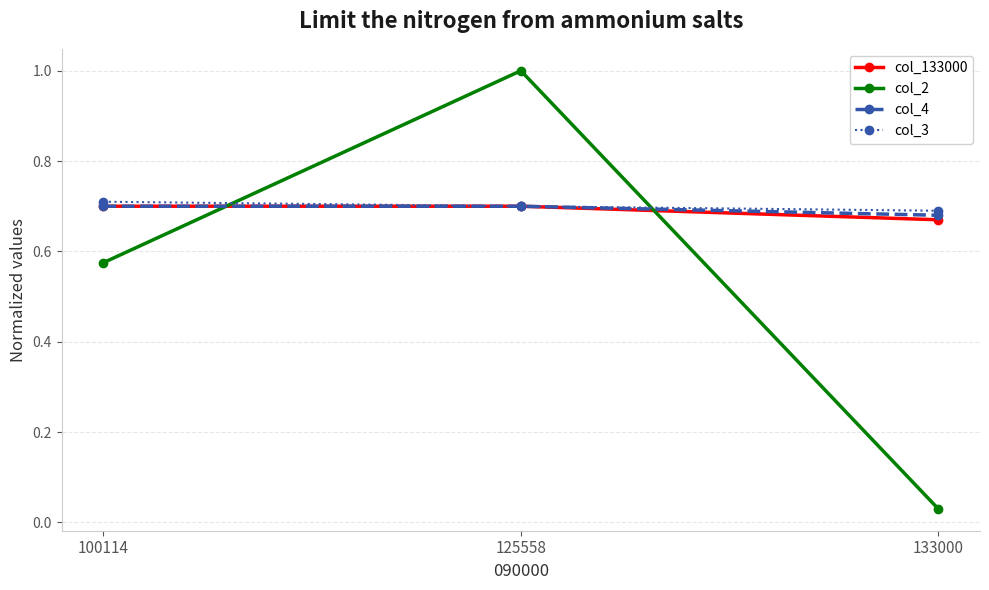

At 133000, list the series in order from smallest to largest.

col_2, col_133000, col_4, col_3